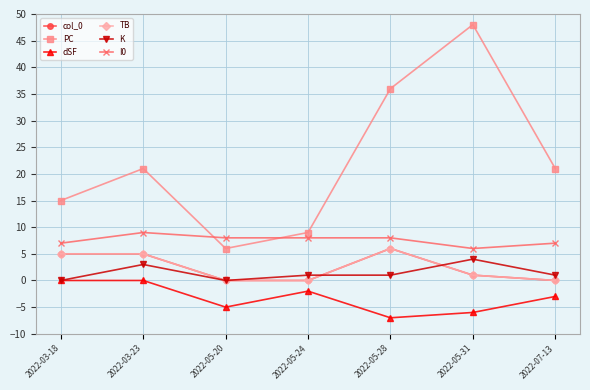

True or false: I0 and K cross at least once.

False